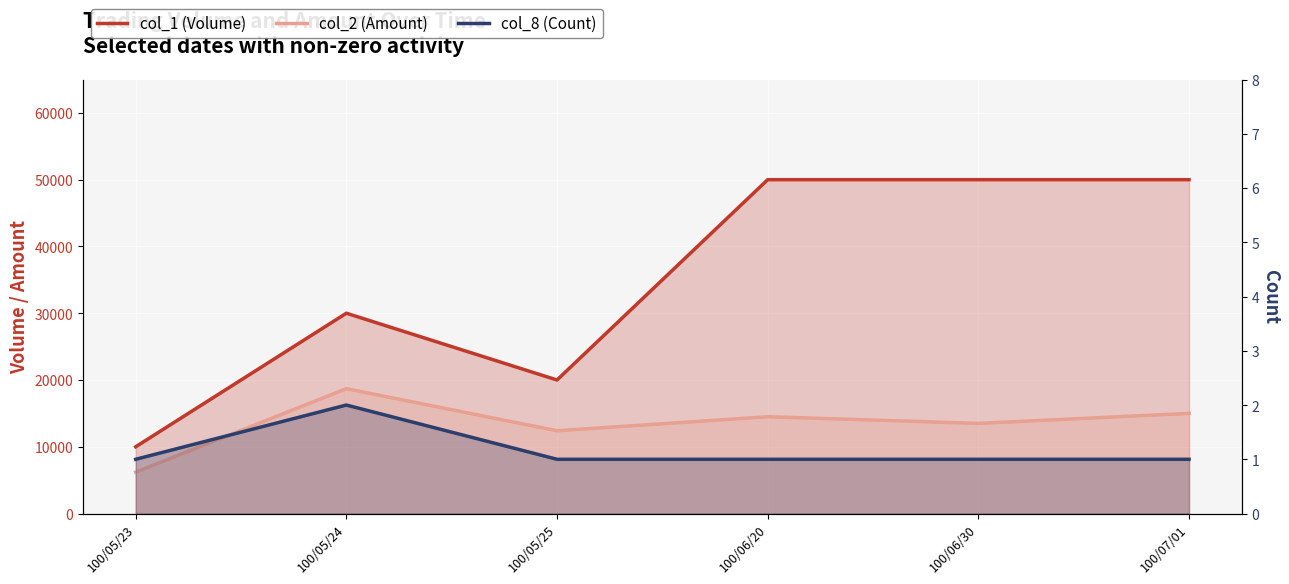

What is the sum of the col_2 (Amount) values at 100/07/01 and 100/05/24?

33700